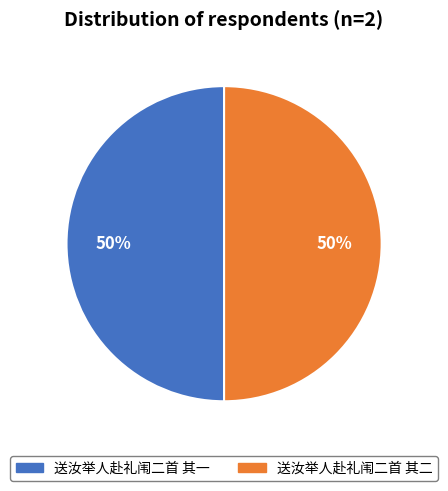

Approximately how many times larger is the value at 送汝举人赴礼闱二首 其二 compared to 送汝举人赴礼闱二首 其一?

1.0